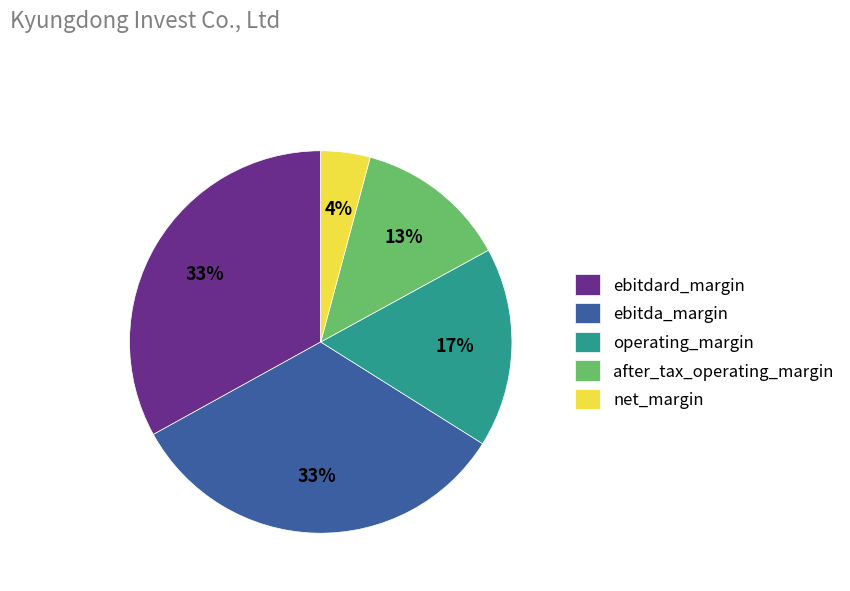

Is the sum of operating_margin and after_tax_operating_margin greater than half?

No